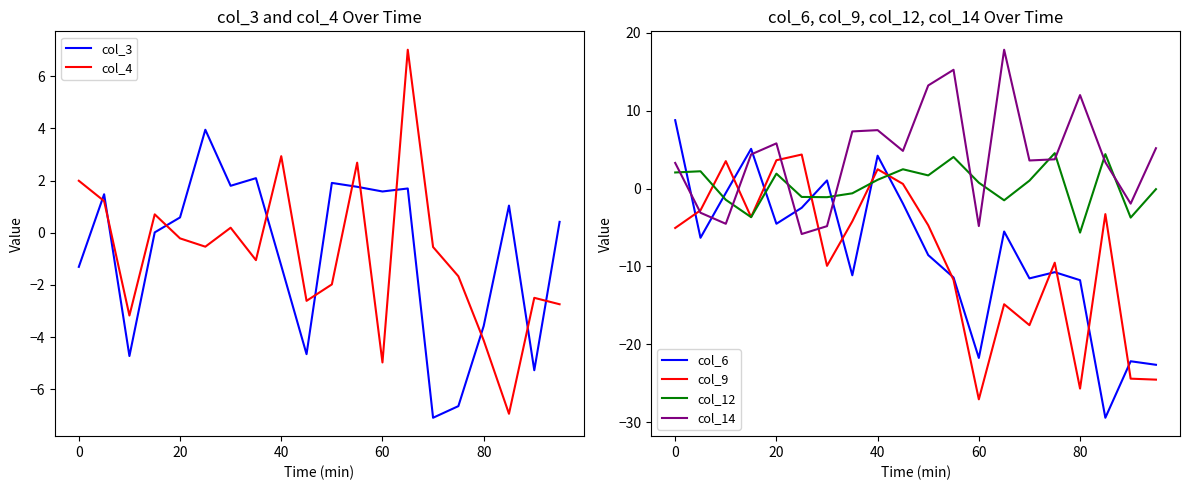

What is the highest value of the col_14 series?

17.8